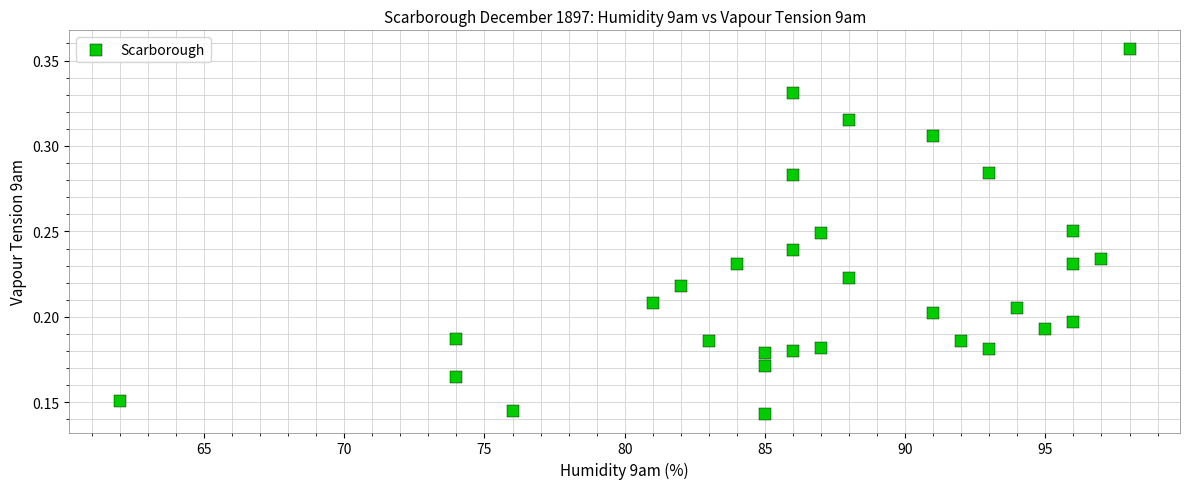

What is the range of X values (max minus min)?

36.0